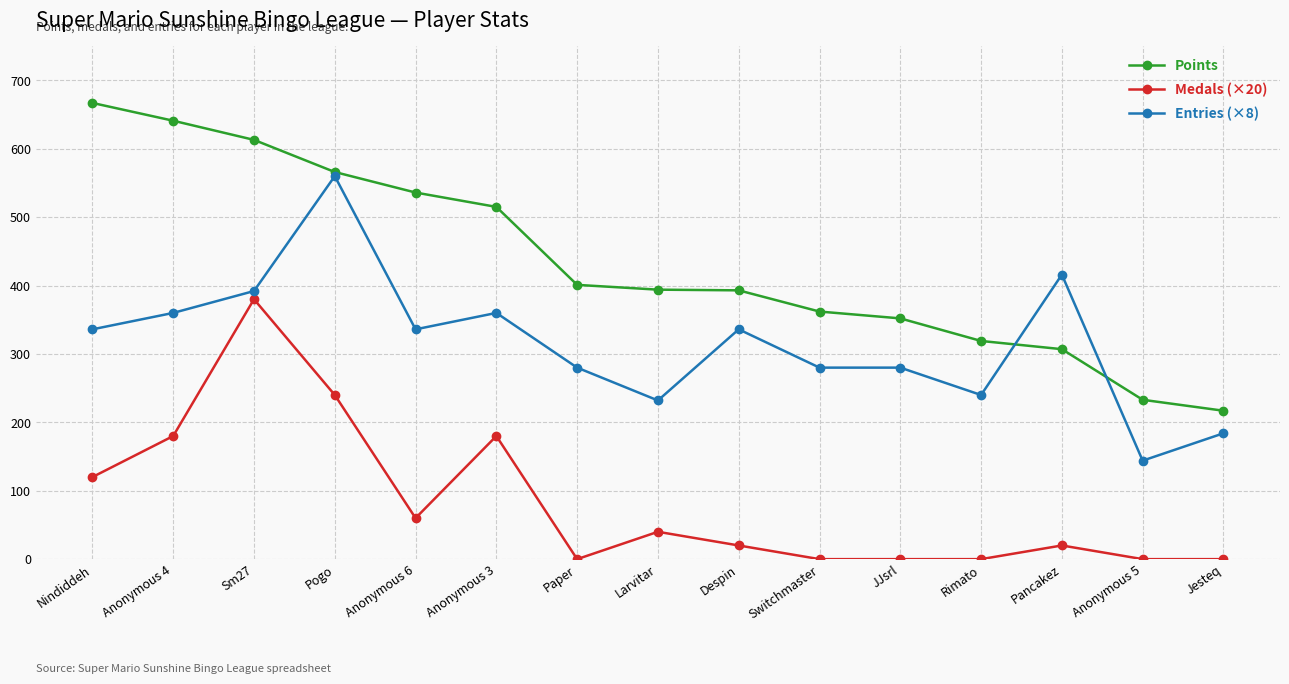

Which series has the widest spread of values?

Points